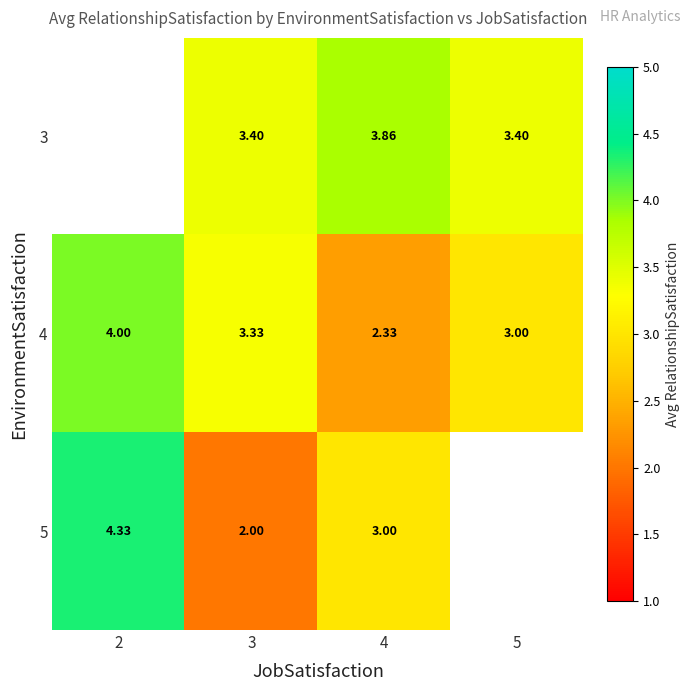

What is the difference between the 5 values at 3 and 4?

1.0